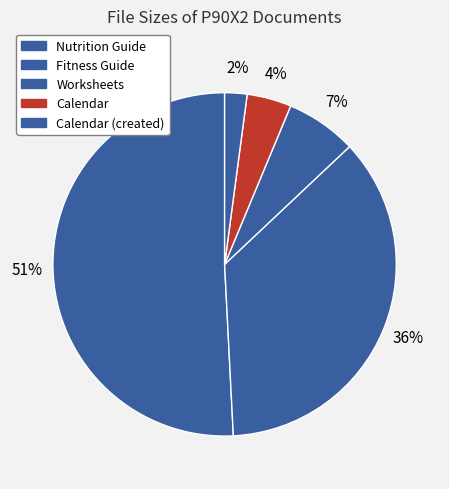

Count the number of slices in the pie.

5